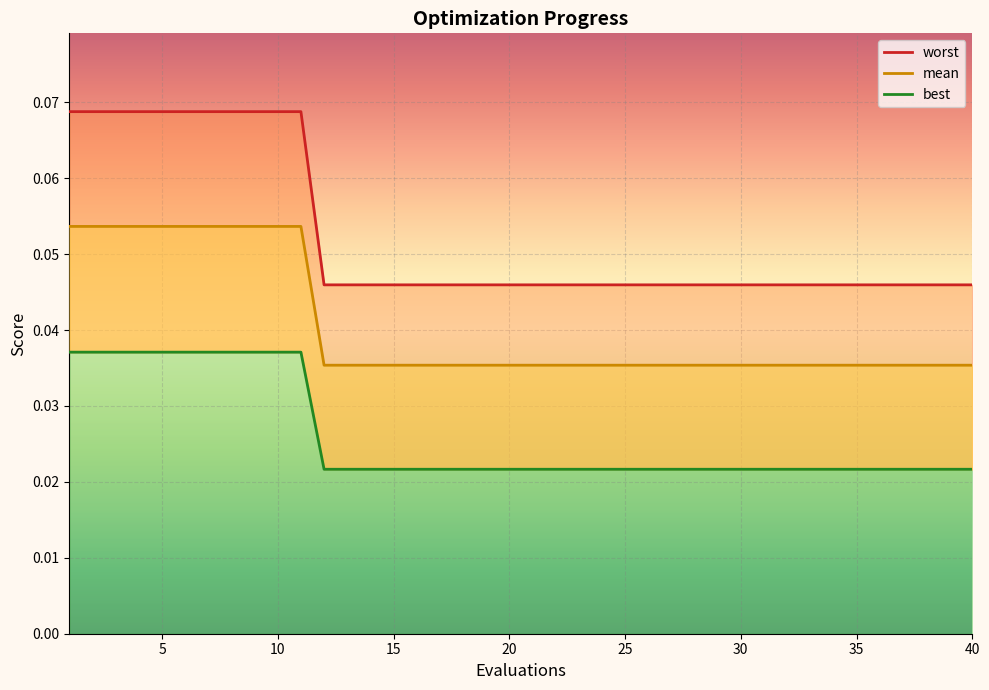

List the series in order of their peak value, lowest first.

best, mean, worst